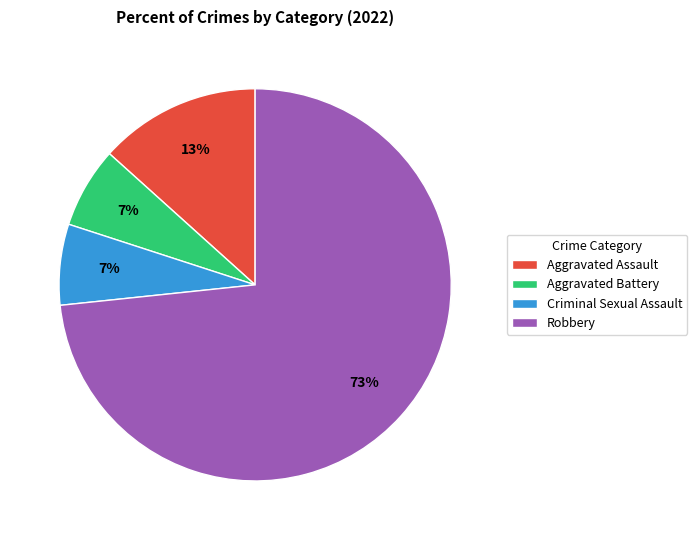

Is there any slice that represents more than half of the pie?

Yes